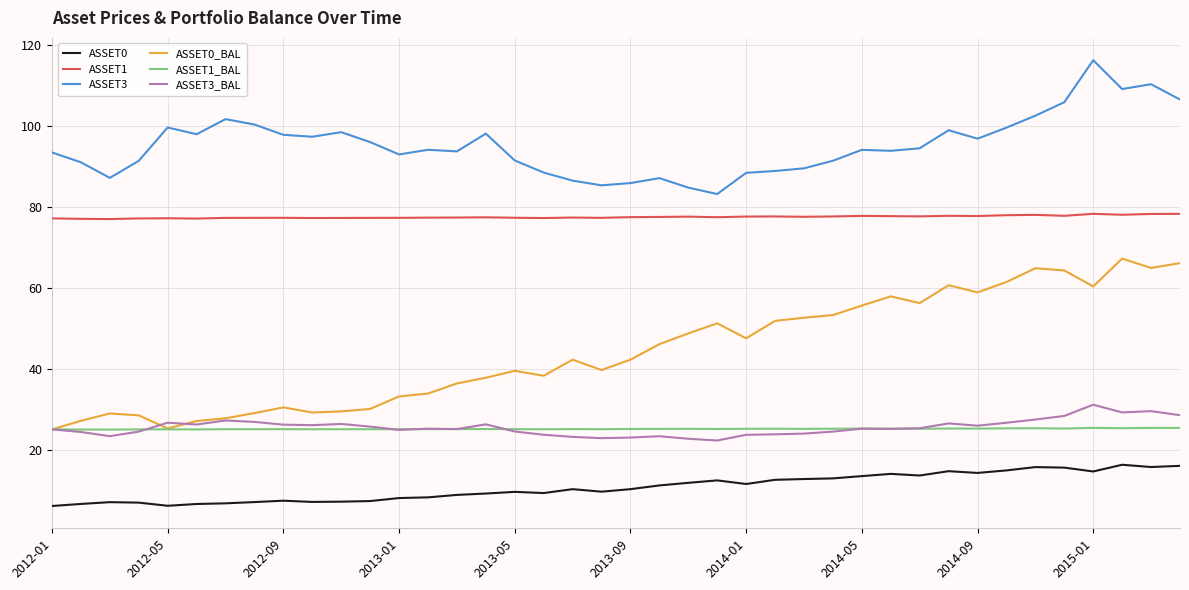

What is the greatest value displayed?

116.4